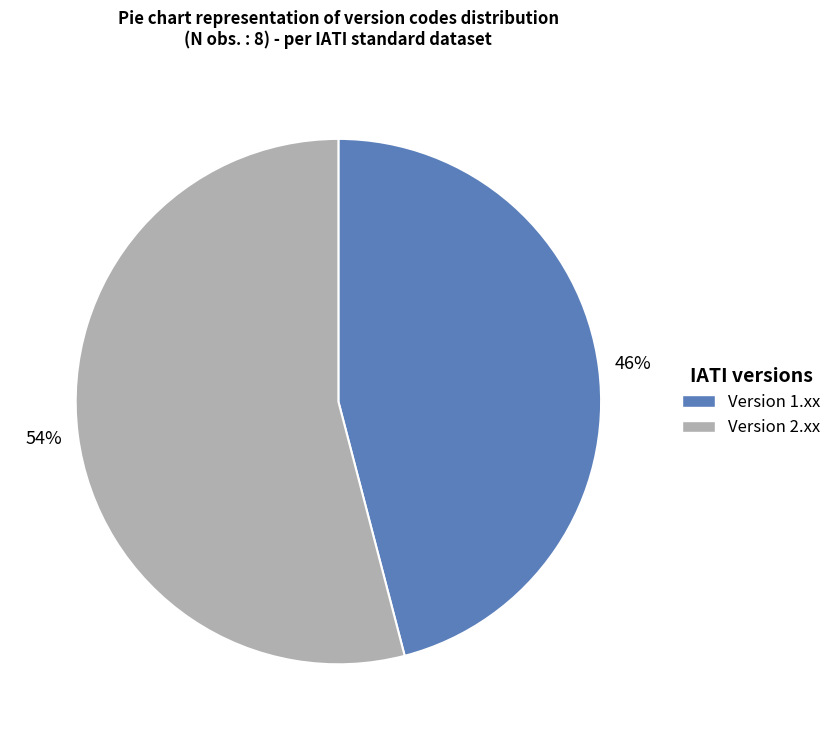

Is there any slice that represents more than half of the pie?

Yes